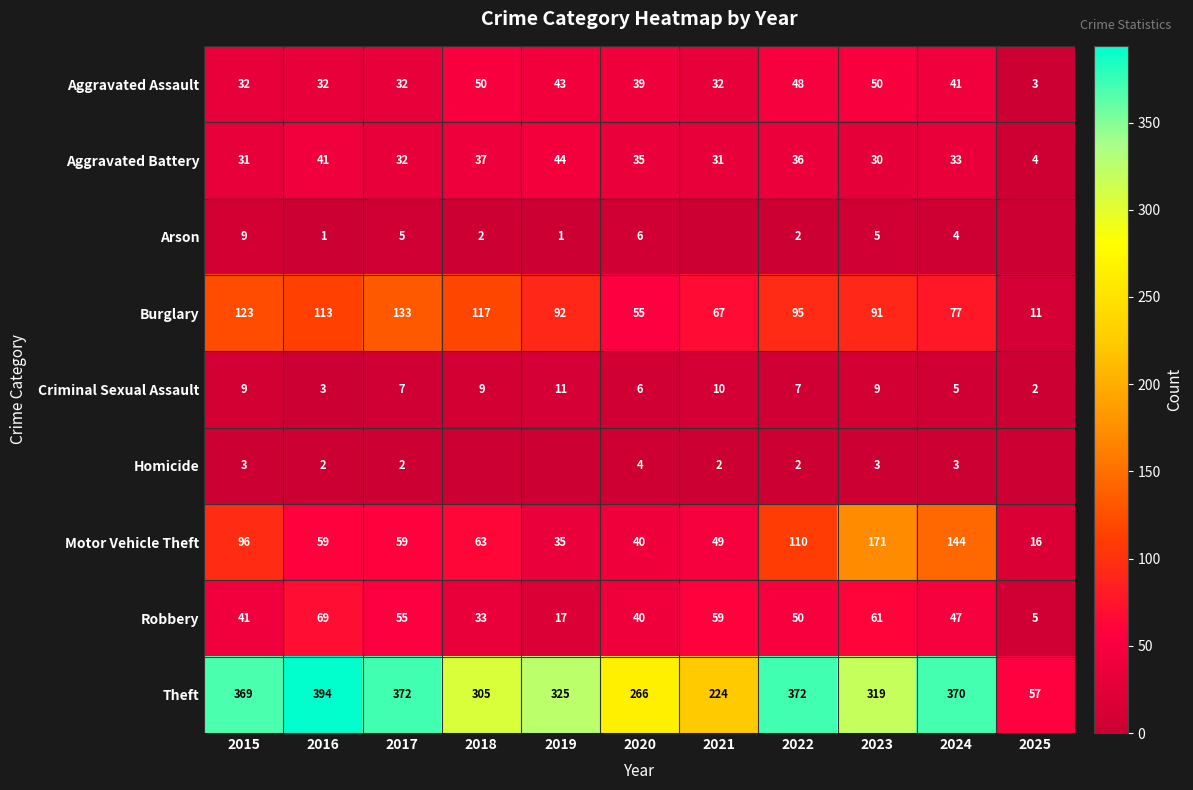

The Aggravated Assault series shows 30 at 2018. True or false?

False